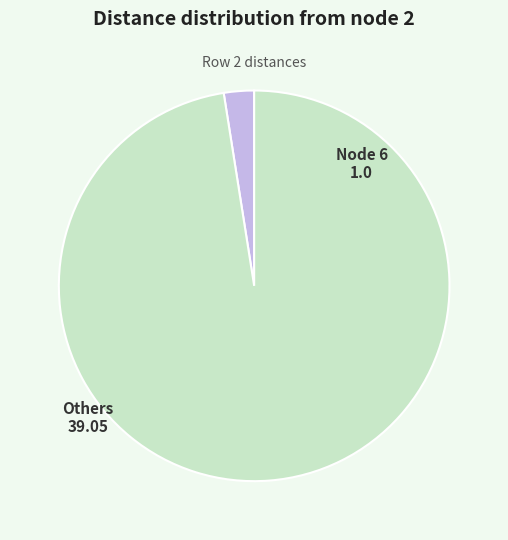

Is there a majority slice in this chart?

Yes